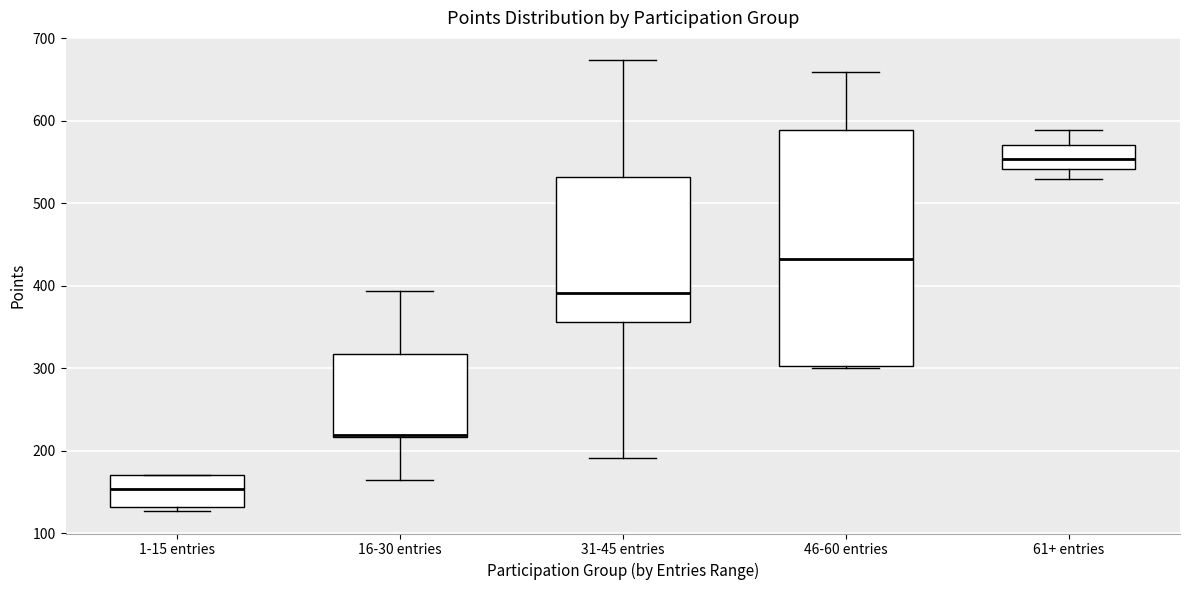

Where does the median line of the box for 61+ entries sit on the y-axis? The values are not printed on the chart, so give them approximately, as read against the axis.

550